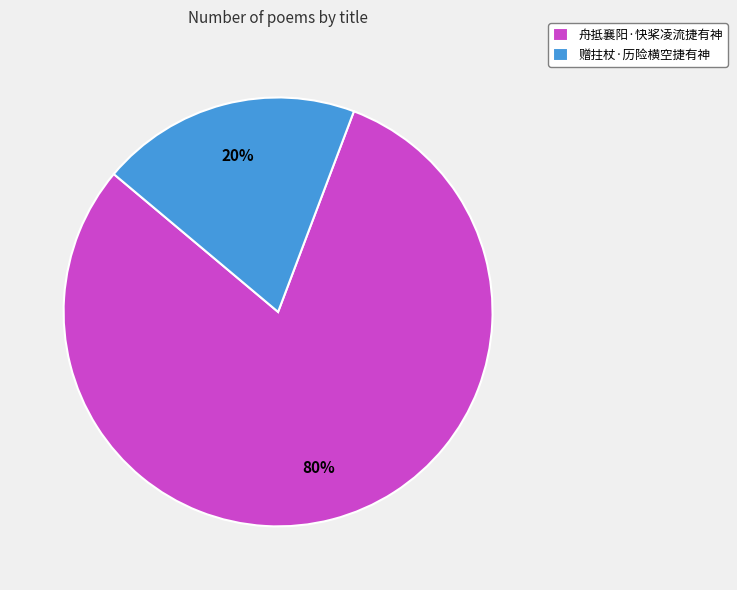

Which has a higher value, 赠拄杖·历险横空捷有神 or 舟抵襄阳·快桨凌流捷有神?

舟抵襄阳·快桨凌流捷有神